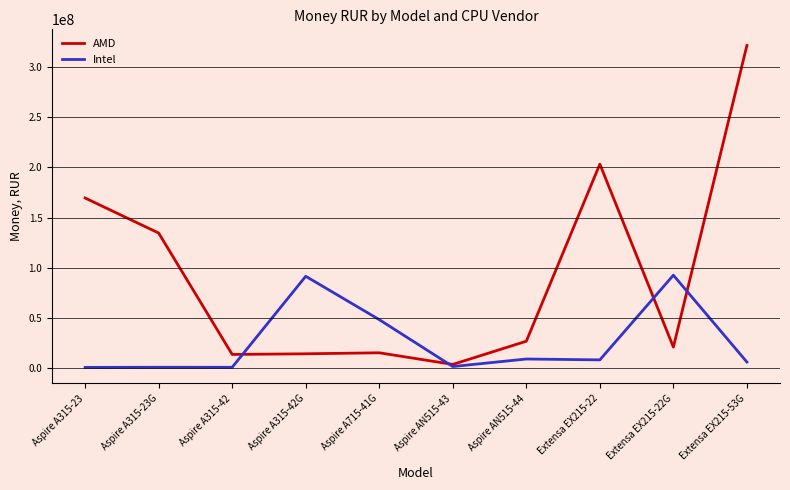

What is the average value of the Intel series?

25654711